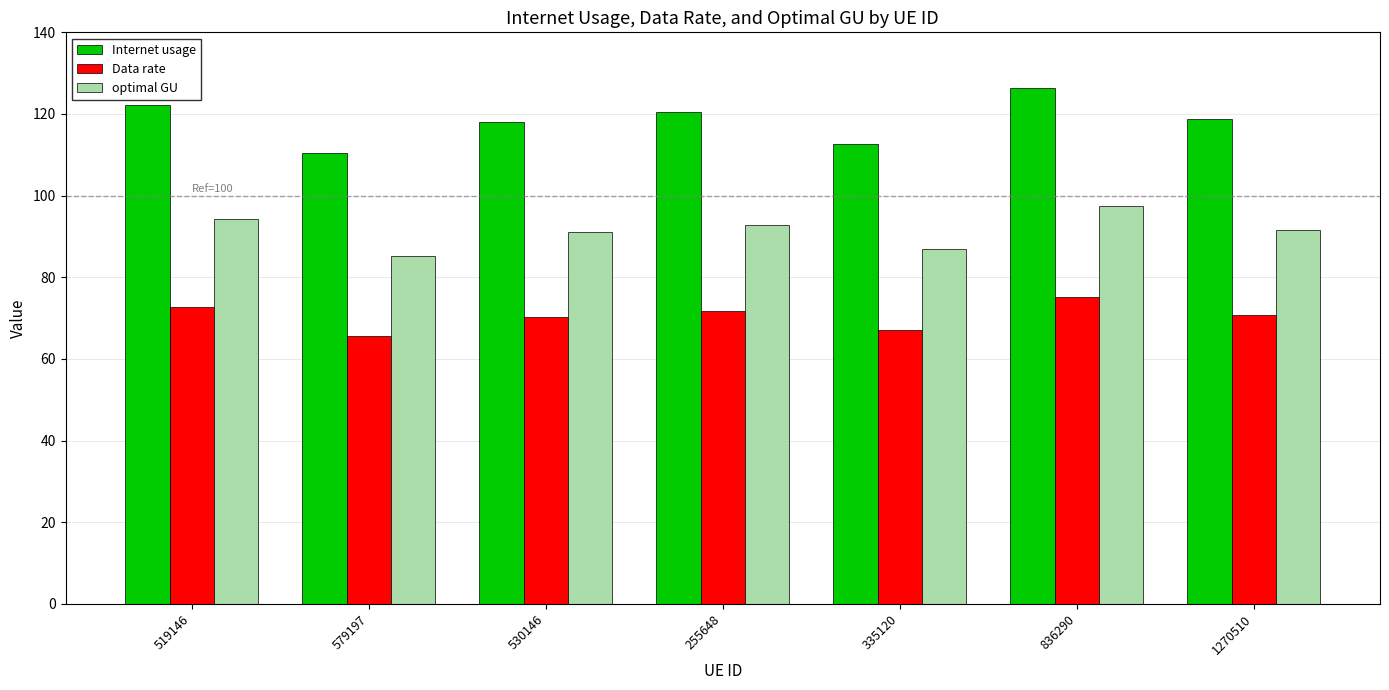

What value does the Data rate series have at 836290?

75.2